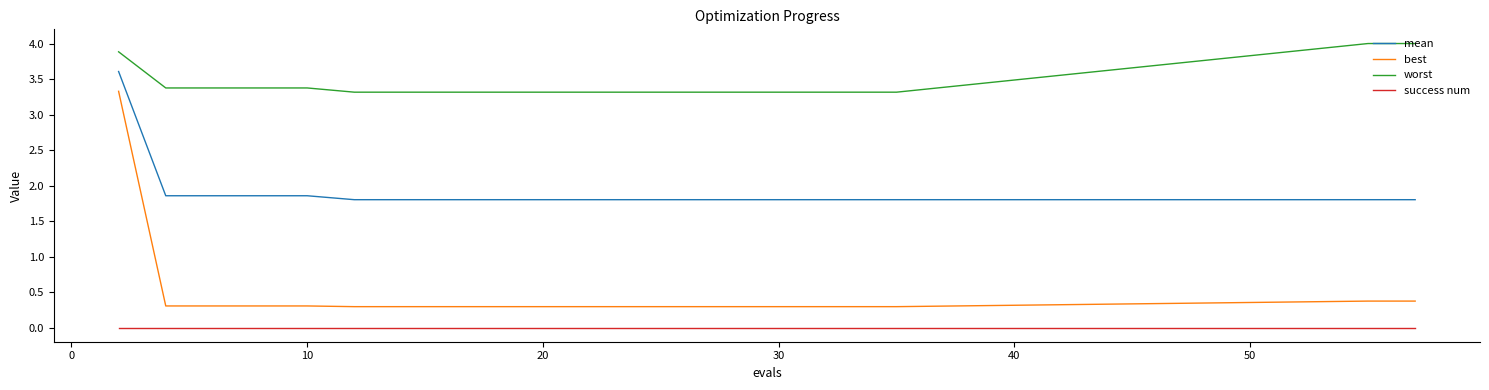

List the series in order of their peak value, lowest first.

success num, best, mean, worst